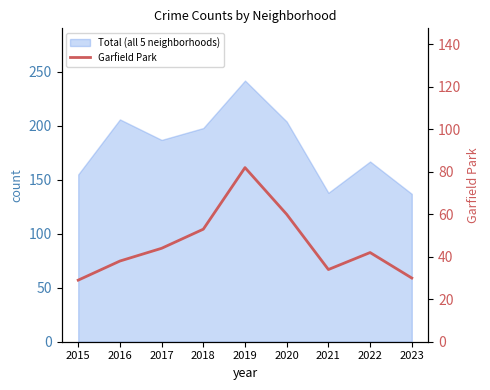

Between 2019 and 2021, which is larger?

2019